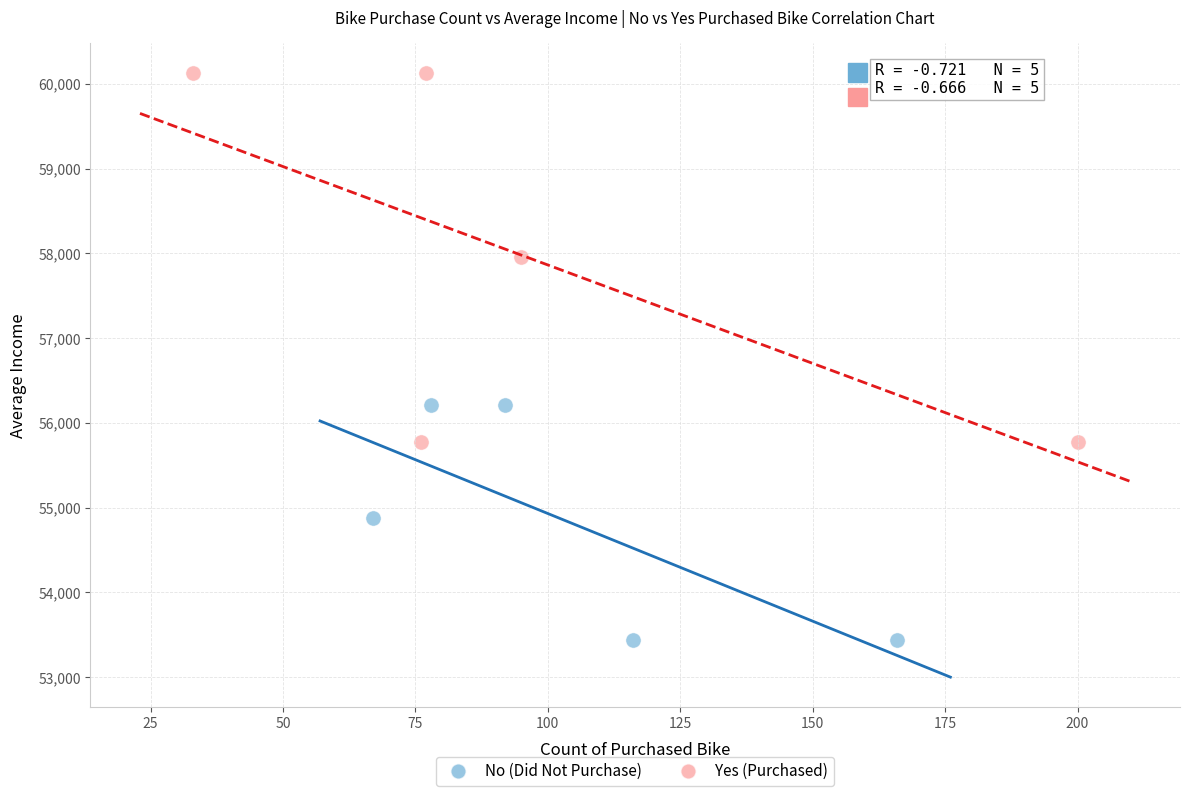

Which series has the largest Y range (max minus min)?

Yes (Purchased)